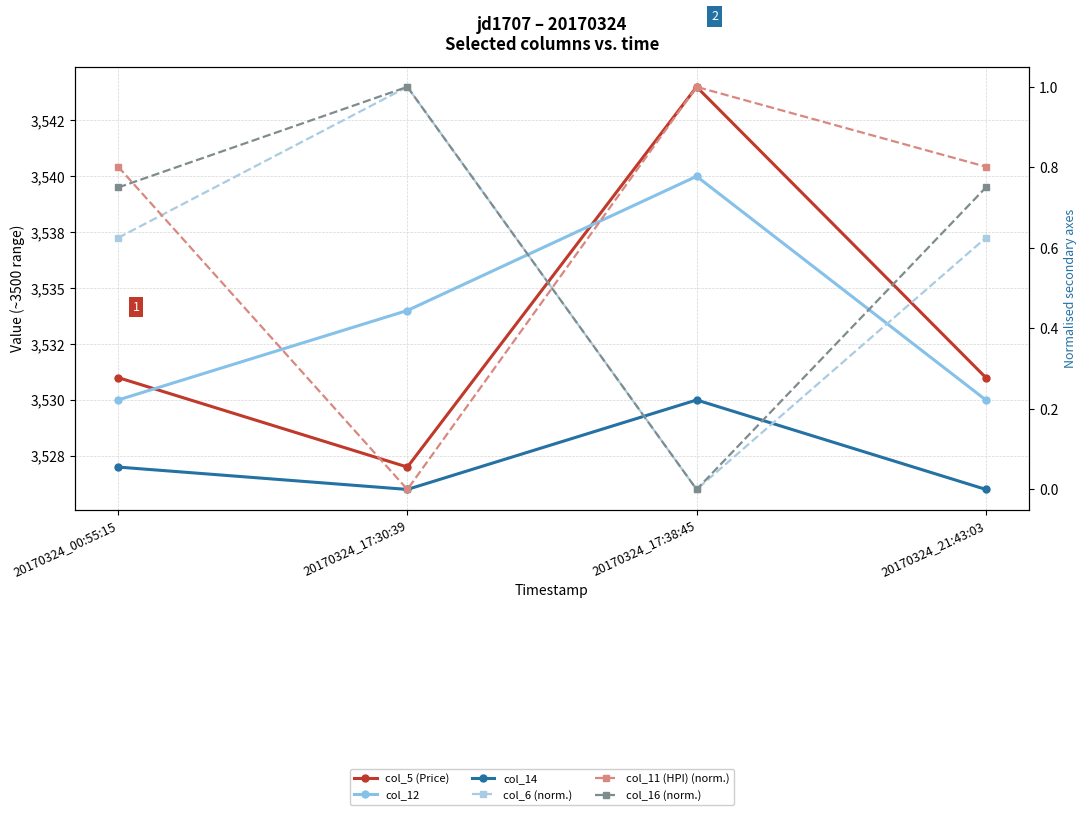

Is it true that col_16 (norm.) equals 0.7 at 20170324_21:43:03?

True